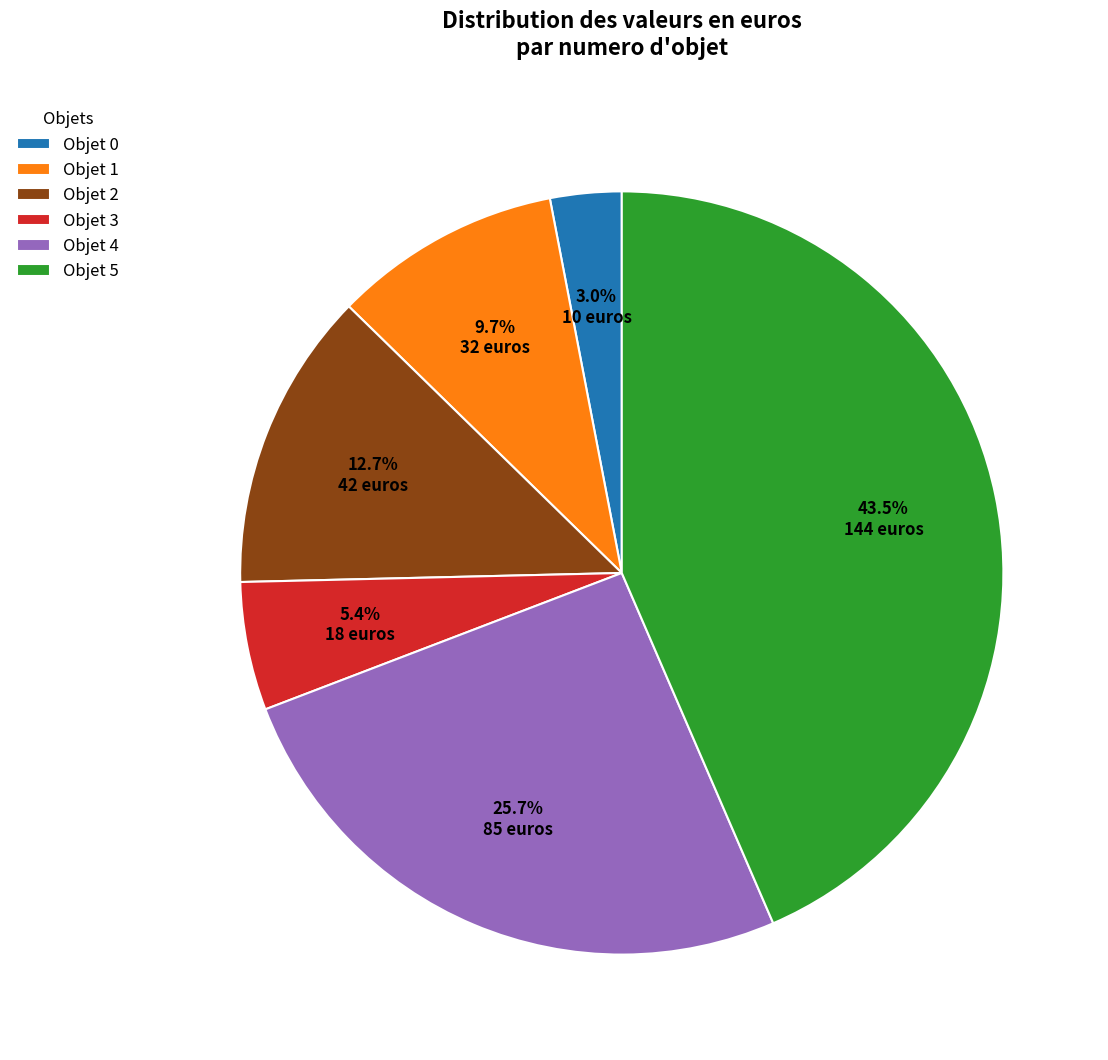

To the nearest percent, what is the difference between the Objet 4 and Objet 0 slice percentages?

23%